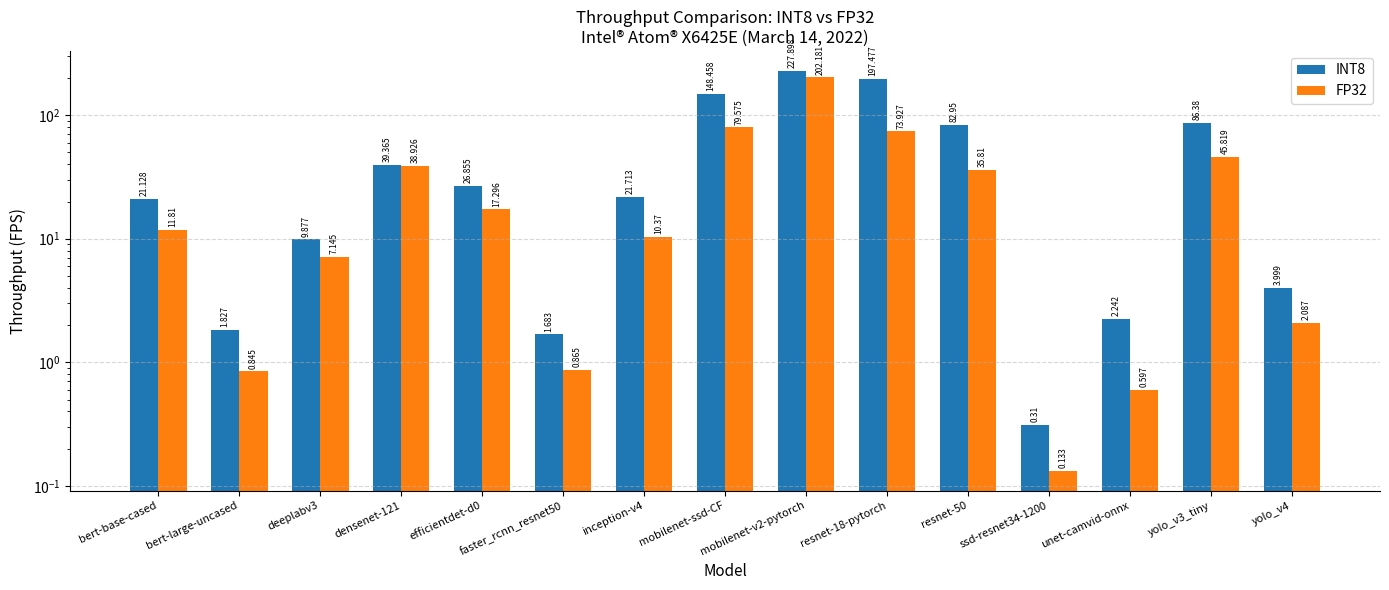

What is the label of the 5th bar from the left?

efficientdet-d0